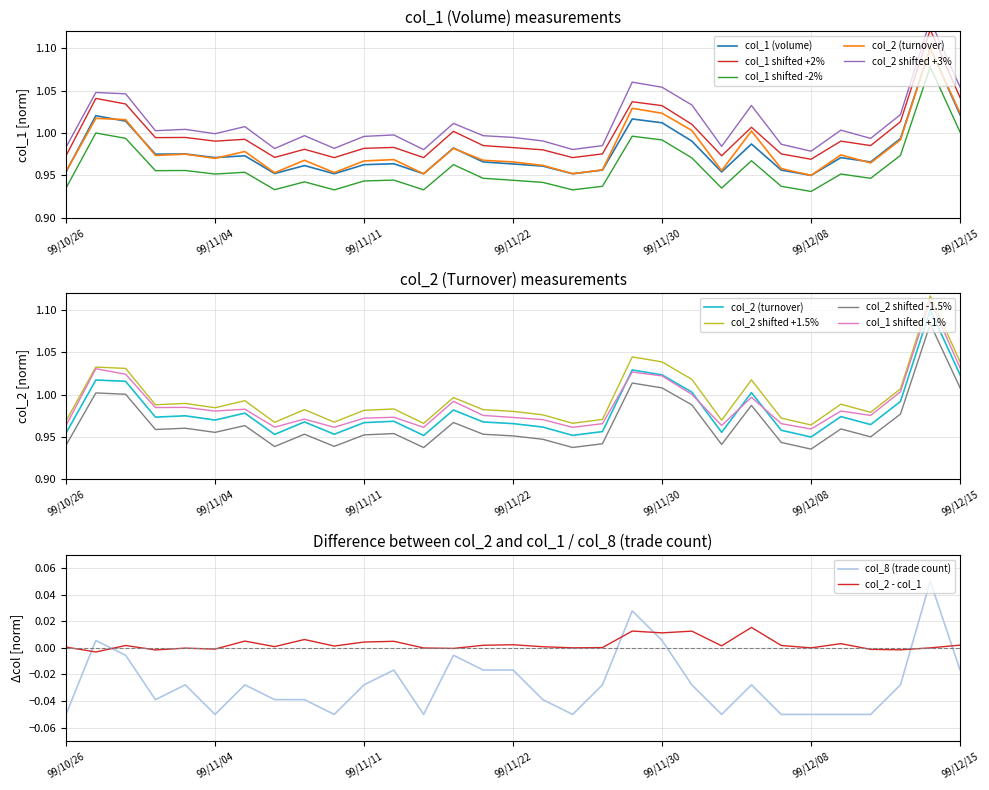

How many times do col_8 (trade count) and col_2 - col_1 cross each other?

6